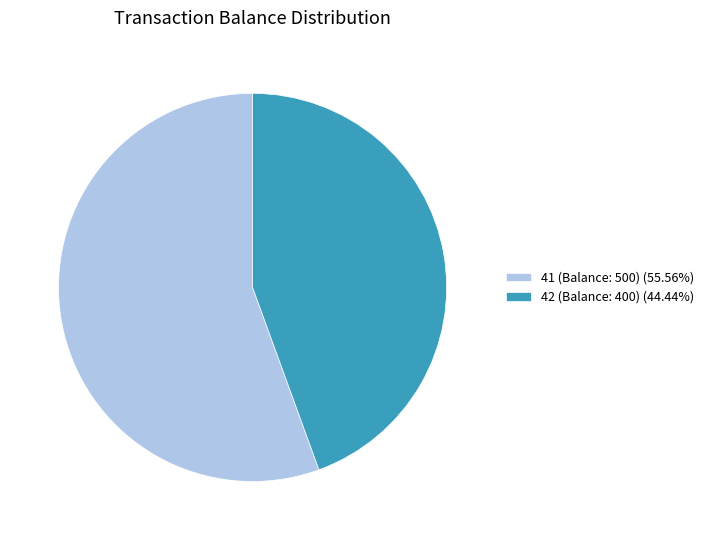

What is the largest slice in the pie chart?

41 (Balance: 500)